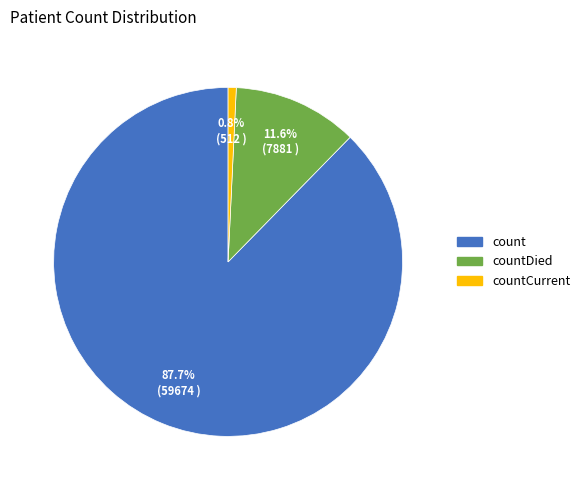

Rank the categories by value from lowest to highest.

countCurrent, countDied, count